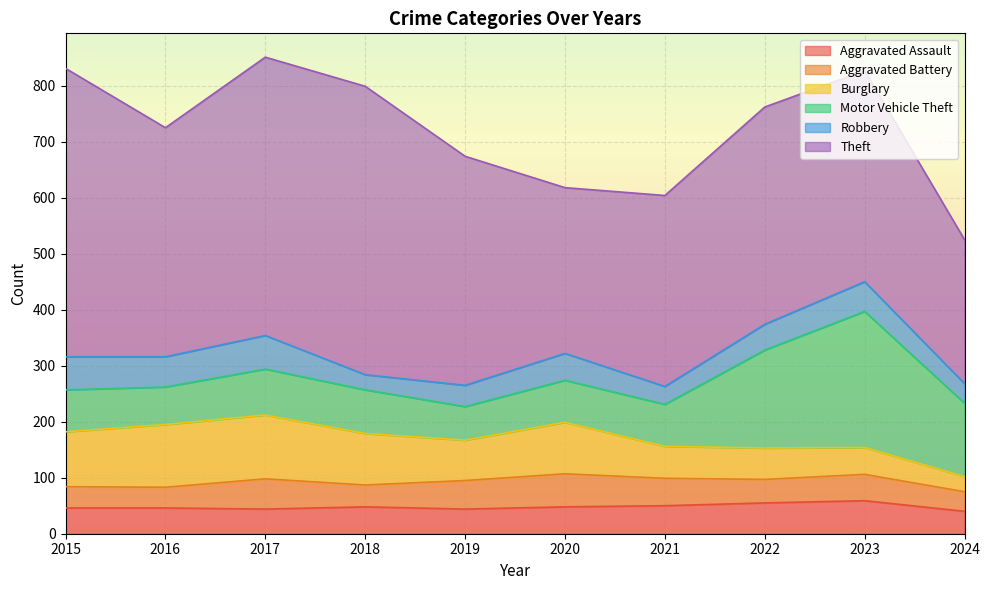

What is the sum of the Motor Vehicle Theft values at 2019 and 2016?

127